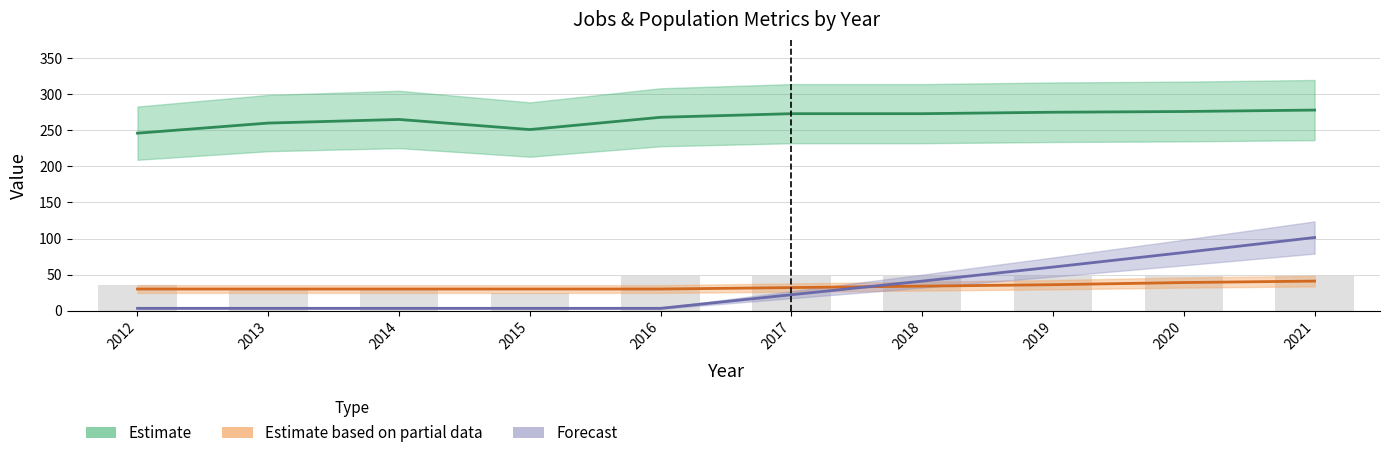

Reading right to left, list all the values displayed in this chart.

Estimate: 2021=278.0	2020=276.0	2019=275.0	2018=273.0	2017=273.0	2016=268.0	2015=251.0	2014=265.0	2013=260.0	2012=246.0
Estimate based on partial data: 2021=41.0	2020=39.0	2019=36.0	2018=34.0	2017=32.0	2016=30.0	2015=30.0	2014=30.0	2013=30.0	2012=30.0
Forecast: 2021=101.4	2020=80.6	2019=60.5	2018=41.0	2017=22.1	2016=3.2	2015=3.2	2014=3.2	2013=3.2	2012=3.2